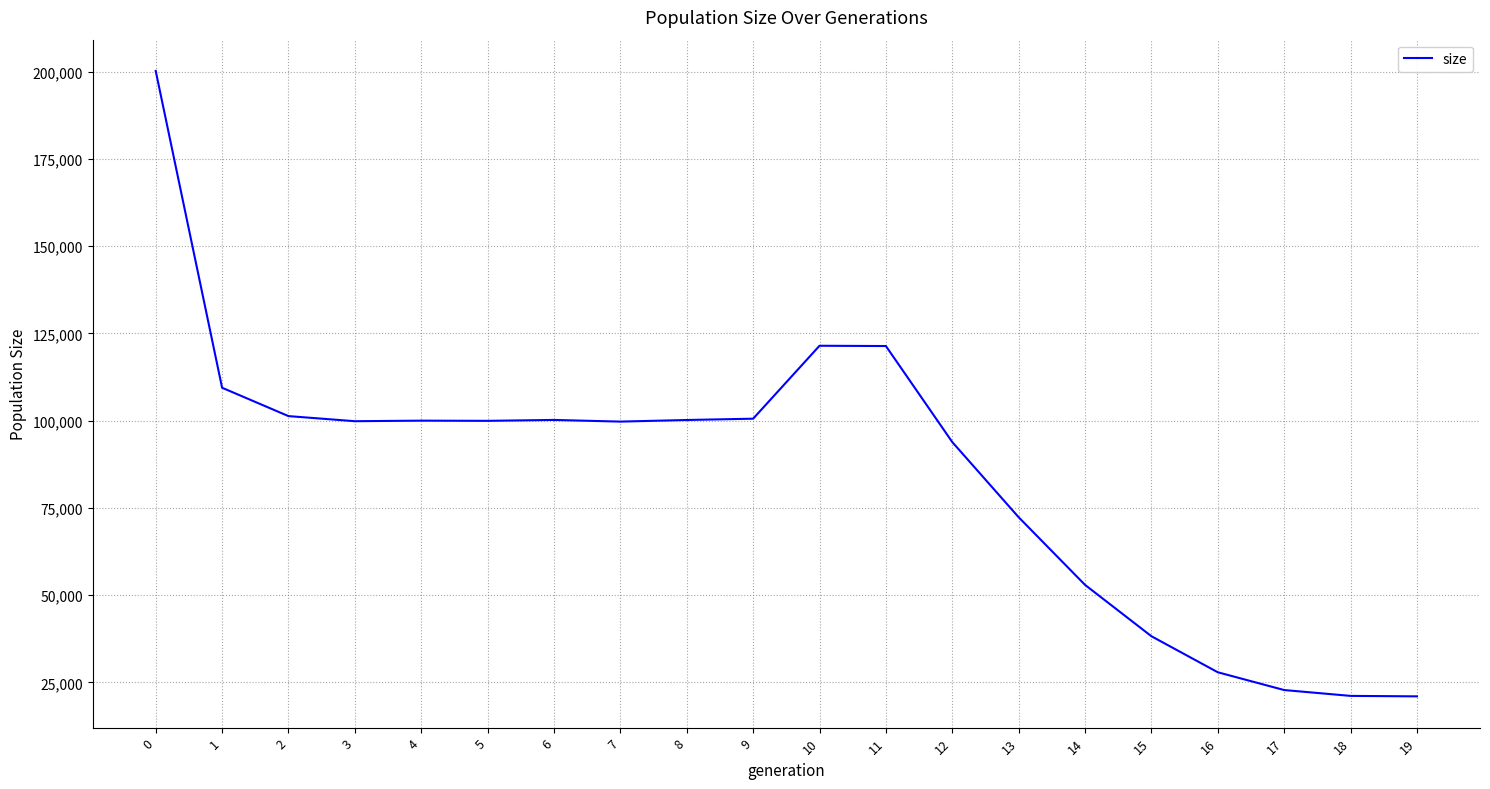

True or false: the data shows 22807 at 17.

True